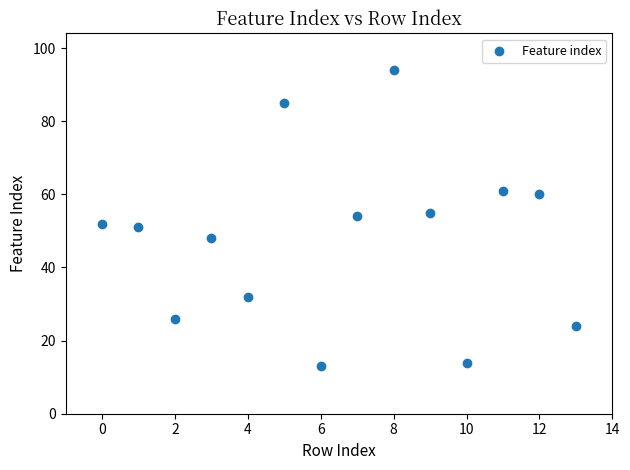

What is the range of Y values (max minus min)?

81